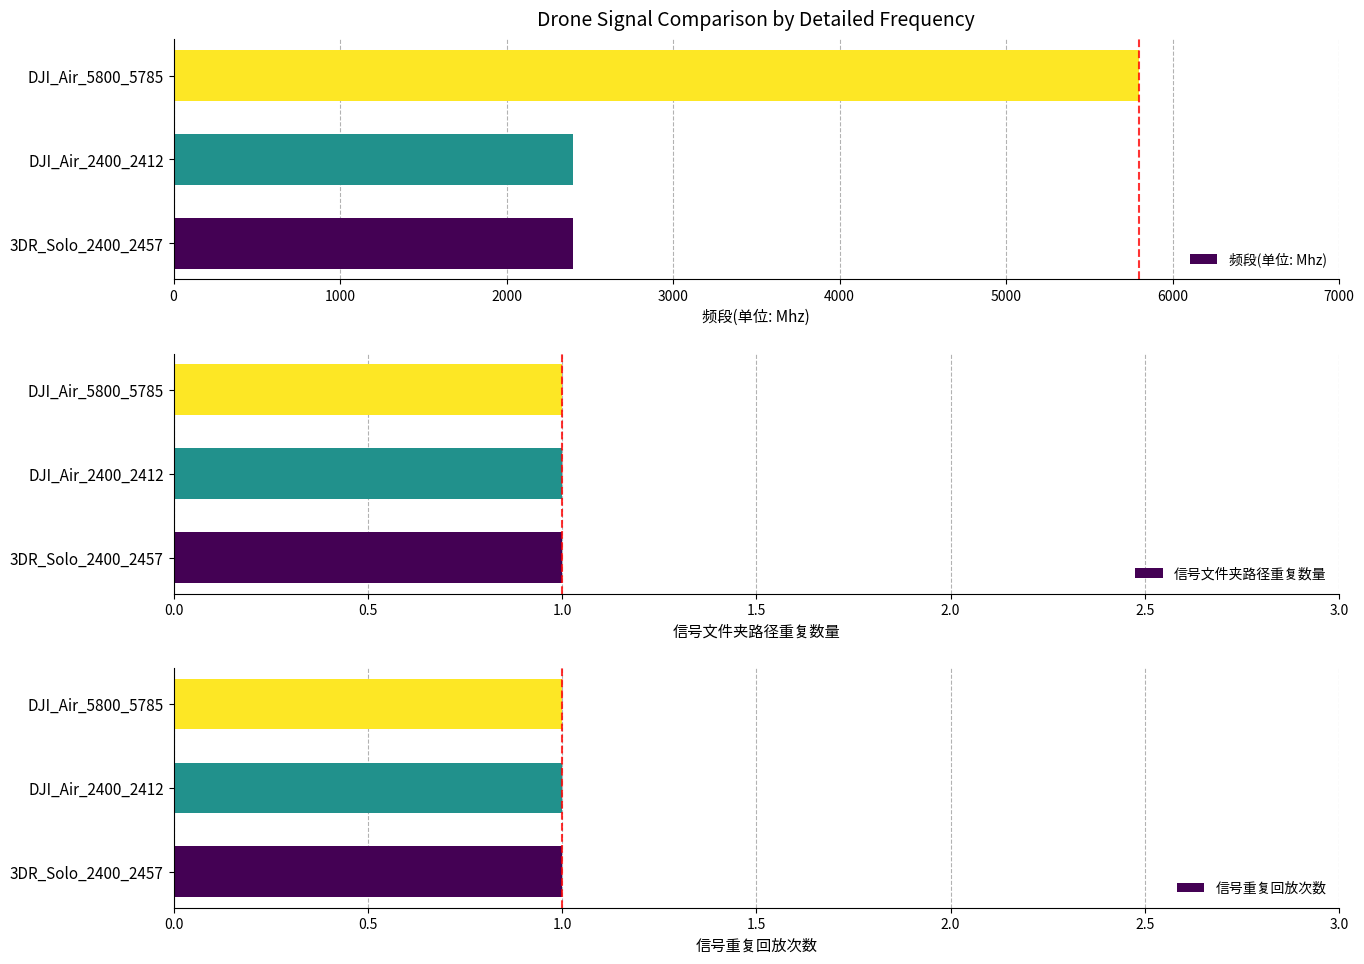

What is the difference between the maximum and minimum values in the 频段(单位: Mhz) series?

3400